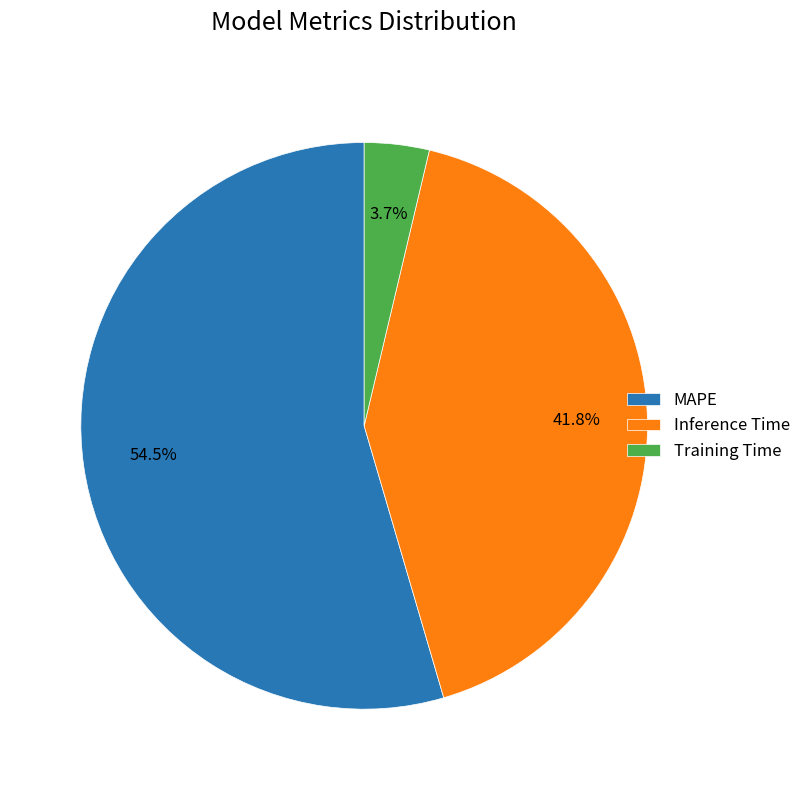

Is MAPE the majority of the pie?

Yes